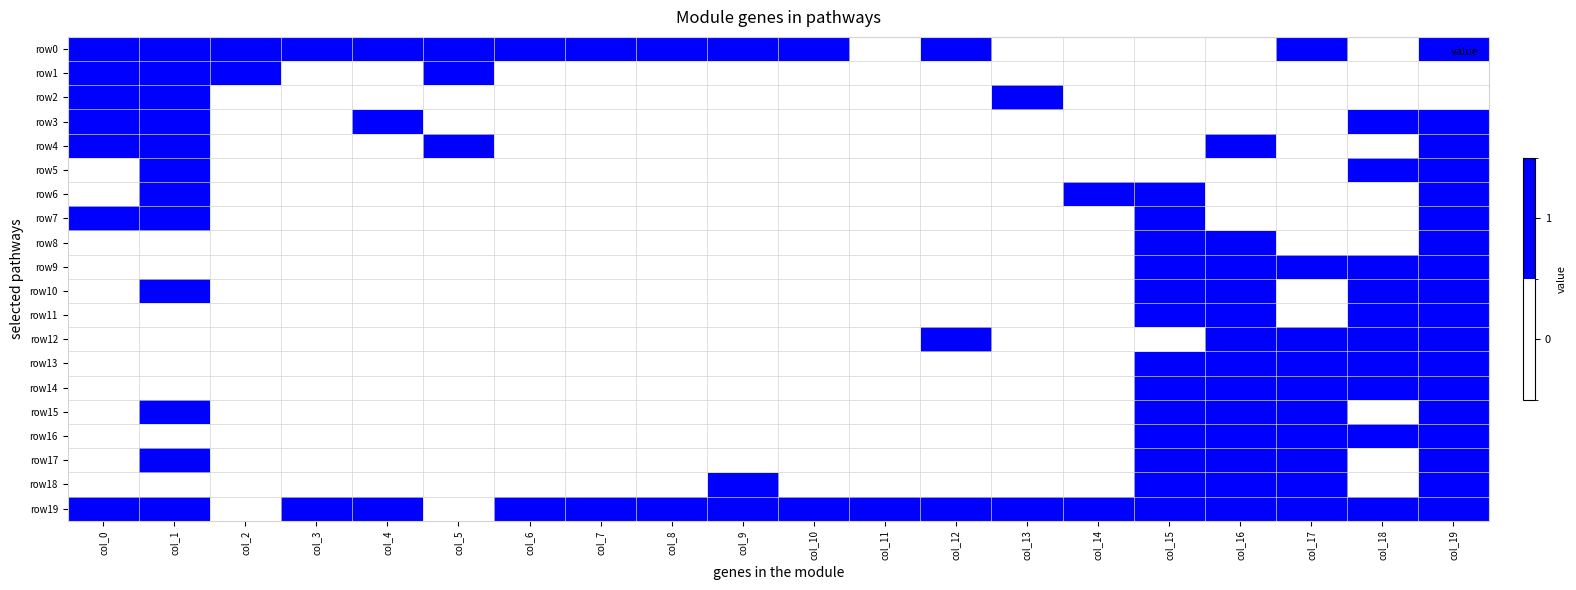

Reading right to left, what are all the values shown in this chart?

row0: col_19=1	col_18=0	col_17=1	col_16=0	col_15=0	col_14=0	col_13=0	col_12=1	col_11=0	col_10=1	col_9=1	col_8=1	col_7=1	col_6=1	col_5=1	col_4=1	col_3=1	col_2=1	col_1=1	col_0=1
row1: col_19=0	col_18=0	col_17=0	col_16=0	col_15=0	col_14=0	col_13=0	col_12=0	col_11=0	col_10=0	col_9=0	col_8=0	col_7=0	col_6=0	col_5=1	col_4=0	col_3=0	col_2=1	col_1=1	col_0=1
row2: col_19=0	col_18=0	col_17=0	col_16=0	col_15=0	col_14=0	col_13=1	col_12=0	col_11=0	col_10=0	col_9=0	col_8=0	col_7=0	col_6=0	col_5=0	col_4=0	col_3=0	col_2=0	col_1=1	col_0=1
row3: col_19=1	col_18=1	col_17=0	col_16=0	col_15=0	col_14=0	col_13=0	col_12=0	col_11=0	col_10=0	col_9=0	col_8=0	col_7=0	col_6=0	col_5=0	col_4=1	col_3=0	col_2=0	col_1=1	col_0=1
row4: col_19=1	col_18=0	col_17=0	col_16=1	col_15=0	col_14=0	col_13=0	col_12=0	col_11=0	col_10=0	col_9=0	col_8=0	col_7=0	col_6=0	col_5=1	col_4=0	col_3=0	col_2=0	col_1=1	col_0=1
row5: col_19=1	col_18=1	col_17=0	col_16=0	col_15=0	col_14=0	col_13=0	col_12=0	col_11=0	col_10=0	col_9=0	col_8=0	col_7=0	col_6=0	col_5=0	col_4=0	col_3=0	col_2=0	col_1=1	col_0=0
row6: col_19=1	col_18=0	col_17=0	col_16=0	col_15=1	col_14=1	col_13=0	col_12=0	col_11=0	col_10=0	col_9=0	col_8=0	col_7=0	col_6=0	col_5=0	col_4=0	col_3=0	col_2=0	col_1=1	col_0=0
row7: col_19=1	col_18=0	col_17=0	col_16=0	col_15=1	col_14=0	col_13=0	col_12=0	col_11=0	col_10=0	col_9=0	col_8=0	col_7=0	col_6=0	col_5=0	col_4=0	col_3=0	col_2=0	col_1=1	col_0=1
row8: col_19=1	col_18=0	col_17=0	col_16=1	col_15=1	col_14=0	col_13=0	col_12=0	col_11=0	col_10=0	col_9=0	col_8=0	col_7=0	col_6=0	col_5=0	col_4=0	col_3=0	col_2=0	col_1=0	col_0=0
row9: col_19=1	col_18=1	col_17=1	col_16=1	col_15=1	col_14=0	col_13=0	col_12=0	col_11=0	col_10=0	col_9=0	col_8=0	col_7=0	col_6=0	col_5=0	col_4=0	col_3=0	col_2=0	col_1=0	col_0=0
row10: col_19=1	col_18=1	col_17=0	col_16=1	col_15=1	col_14=0	col_13=0	col_12=0	col_11=0	col_10=0	col_9=0	col_8=0	col_7=0	col_6=0	col_5=0	col_4=0	col_3=0	col_2=0	col_1=1	col_0=0
row11: col_19=1	col_18=1	col_17=0	col_16=1	col_15=1	col_14=0	col_13=0	col_12=0	col_11=0	col_10=0	col_9=0	col_8=0	col_7=0	col_6=0	col_5=0	col_4=0	col_3=0	col_2=0	col_1=0	col_0=0
row12: col_19=1	col_18=1	col_17=1	col_16=1	col_15=0	col_14=0	col_13=0	col_12=1	col_11=0	col_10=0	col_9=0	col_8=0	col_7=0	col_6=0	col_5=0	col_4=0	col_3=0	col_2=0	col_1=0	col_0=0
row13: col_19=1	col_18=1	col_17=1	col_16=1	col_15=1	col_14=0	col_13=0	col_12=0	col_11=0	col_10=0	col_9=0	col_8=0	col_7=0	col_6=0	col_5=0	col_4=0	col_3=0	col_2=0	col_1=0	col_0=0
row14: col_19=1	col_18=1	col_17=1	col_16=1	col_15=1	col_14=0	col_13=0	col_12=0	col_11=0	col_10=0	col_9=0	col_8=0	col_7=0	col_6=0	col_5=0	col_4=0	col_3=0	col_2=0	col_1=0	col_0=0
row15: col_19=1	col_18=0	col_17=1	col_16=1	col_15=1	col_14=0	col_13=0	col_12=0	col_11=0	col_10=0	col_9=0	col_8=0	col_7=0	col_6=0	col_5=0	col_4=0	col_3=0	col_2=0	col_1=1	col_0=0
row16: col_19=1	col_18=1	col_17=1	col_16=1	col_15=1	col_14=0	col_13=0	col_12=0	col_11=0	col_10=0	col_9=0	col_8=0	col_7=0	col_6=0	col_5=0	col_4=0	col_3=0	col_2=0	col_1=0	col_0=0
row17: col_19=1	col_18=0	col_17=1	col_16=1	col_15=1	col_14=0	col_13=0	col_12=0	col_11=0	col_10=0	col_9=0	col_8=0	col_7=0	col_6=0	col_5=0	col_4=0	col_3=0	col_2=0	col_1=1	col_0=0
row18: col_19=1	col_18=0	col_17=1	col_16=1	col_15=1	col_14=0	col_13=0	col_12=0	col_11=0	col_10=0	col_9=1	col_8=0	col_7=0	col_6=0	col_5=0	col_4=0	col_3=0	col_2=0	col_1=0	col_0=0
row19: col_19=1	col_18=1	col_17=1	col_16=1	col_15=1	col_14=1	col_13=1	col_12=1	col_11=1	col_10=1	col_9=1	col_8=1	col_7=1	col_6=1	col_5=0	col_4=1	col_3=1	col_2=0	col_1=1	col_0=1